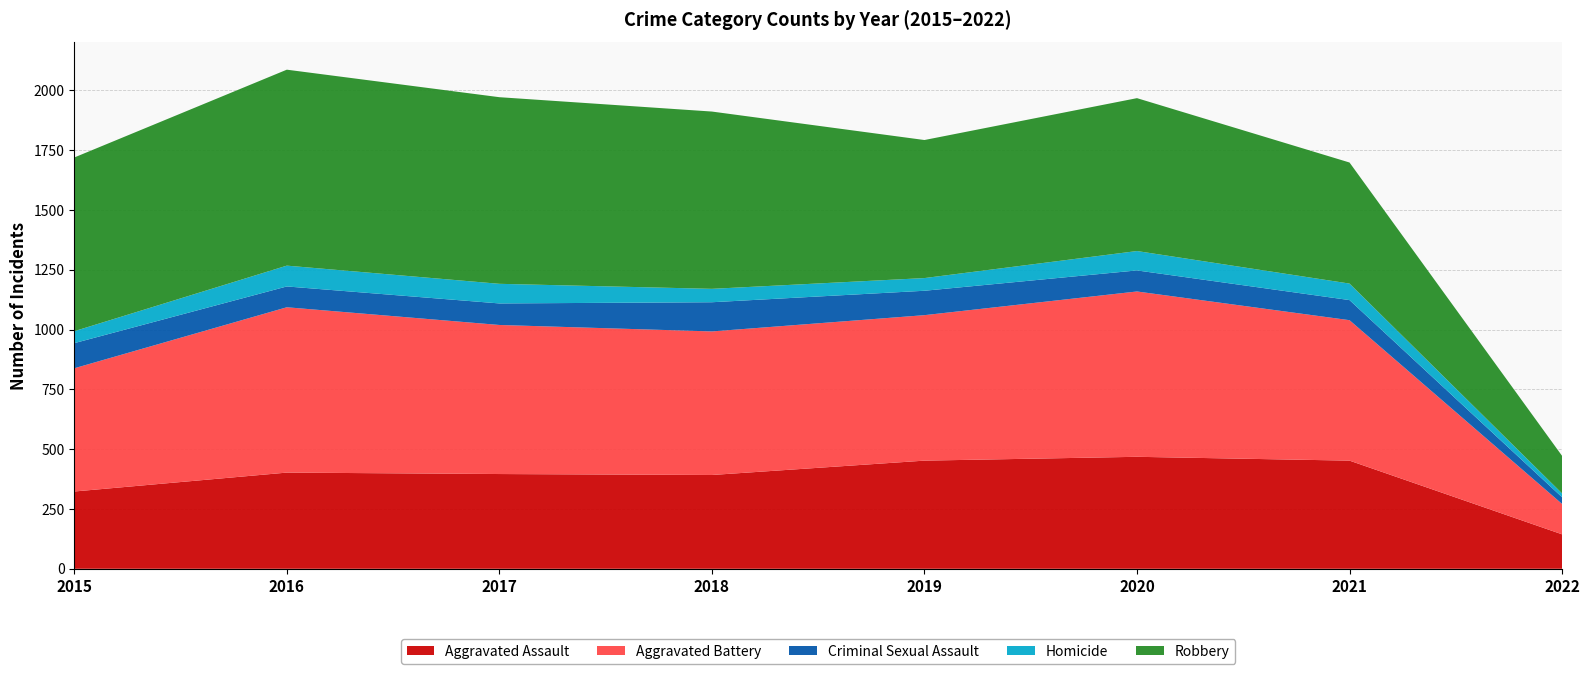

How many categories are shown in the chart?

8